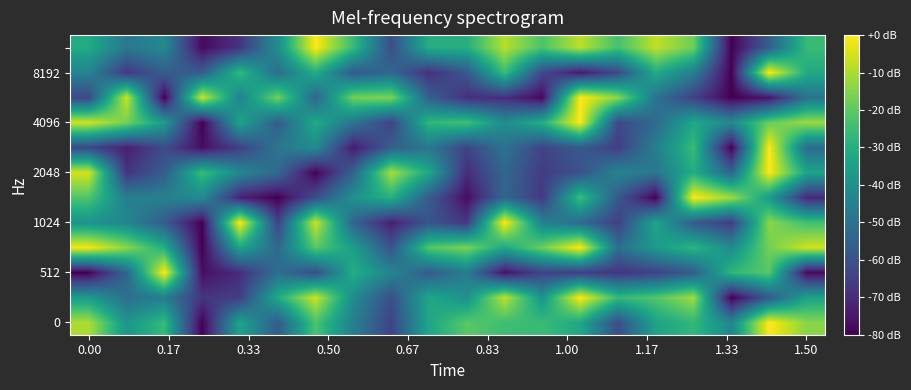

At which category is the sum across all series the highest?

18